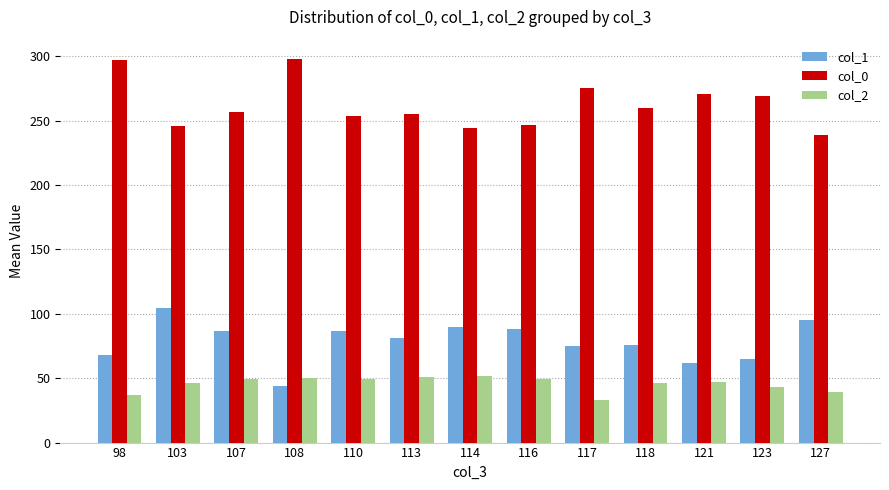

How many categories are shown in the chart?

13